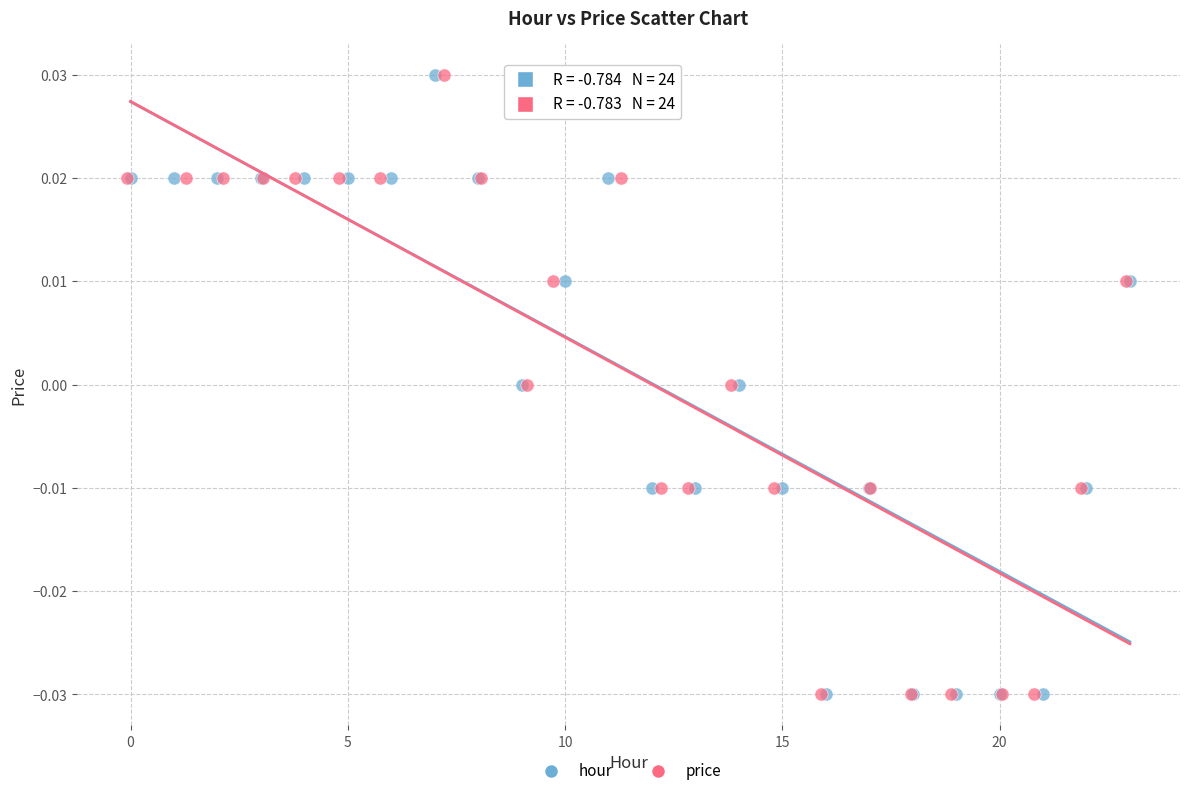

What are all the series names shown in the legend?

hour, price